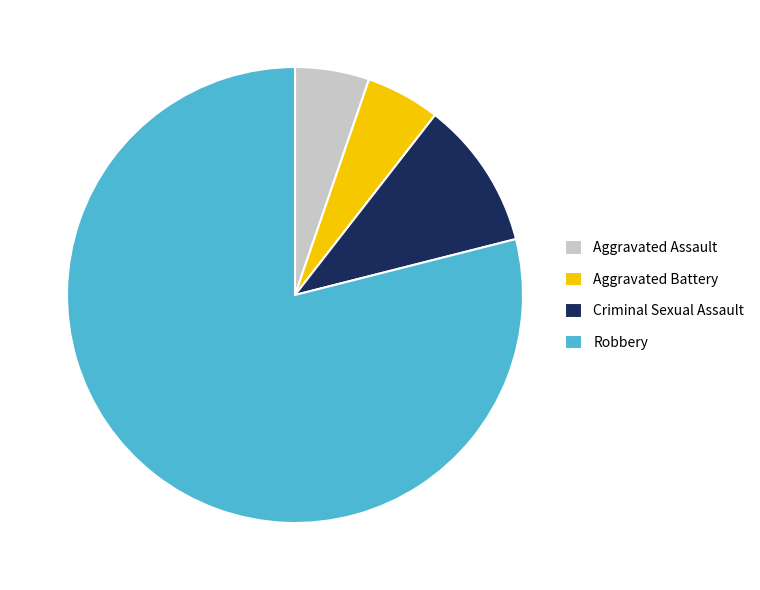

How many segments does this pie chart have?

4